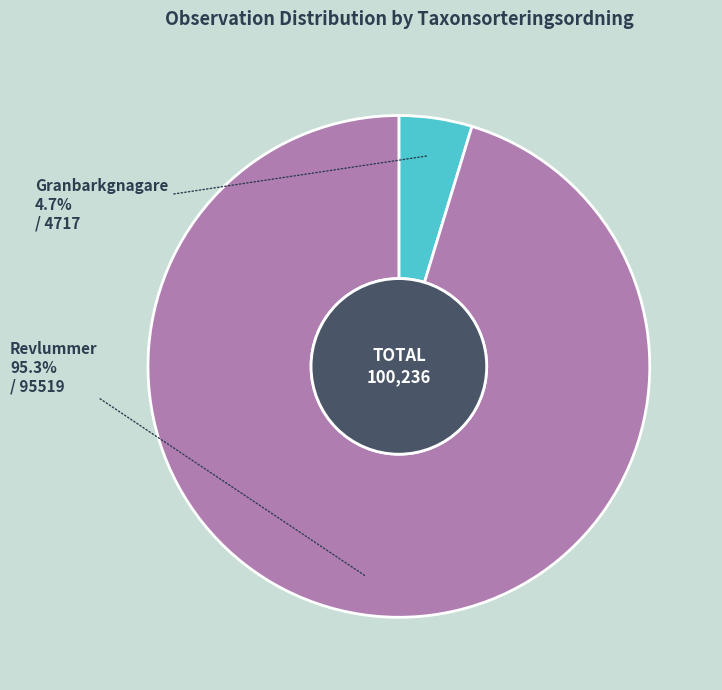

How many segments does this pie chart have?

2